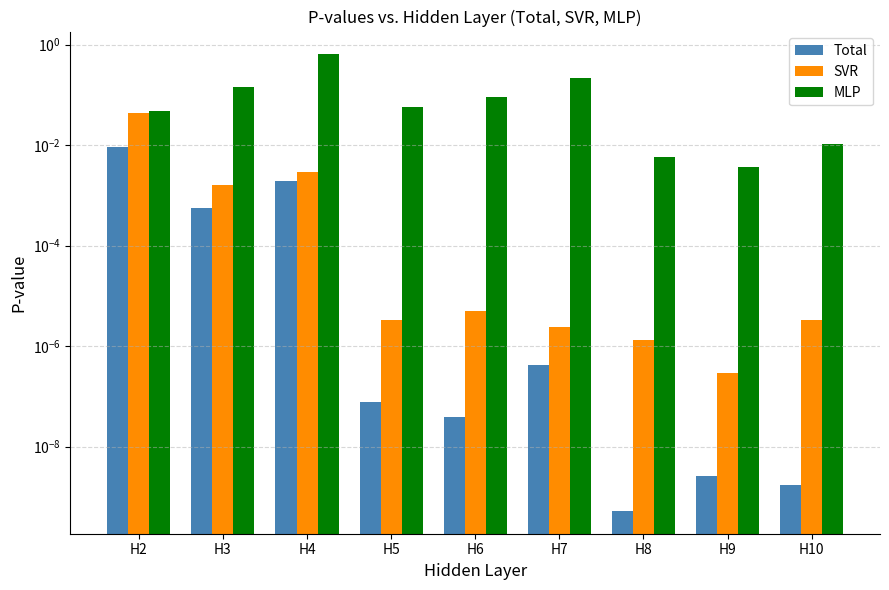

What is the spread (max minus min) of values at H4?

0.6